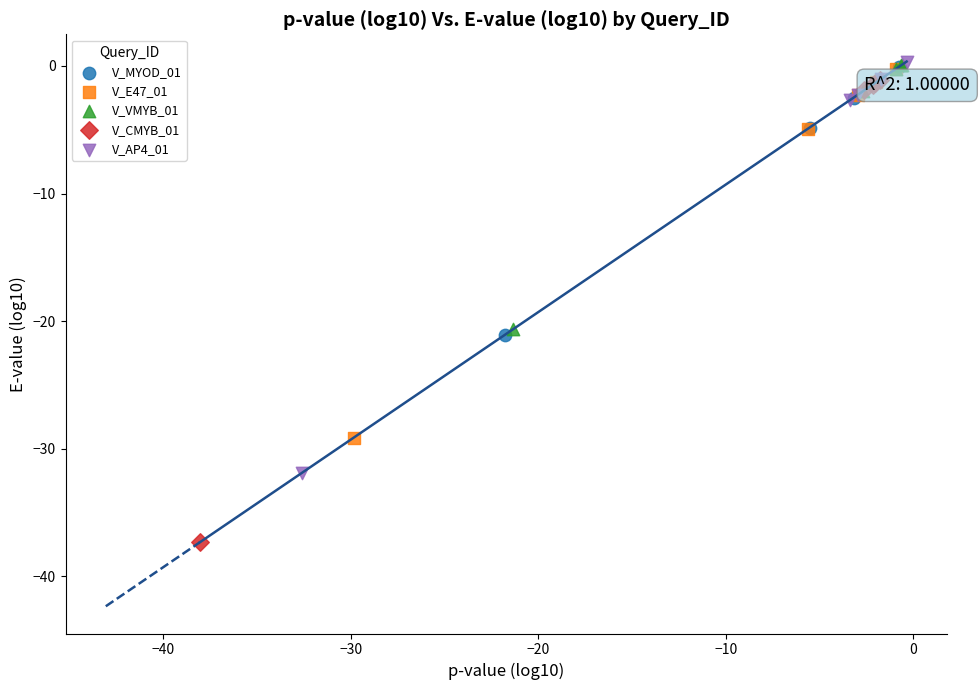

Which series contains the lowest Y value?

V_CMYB_01